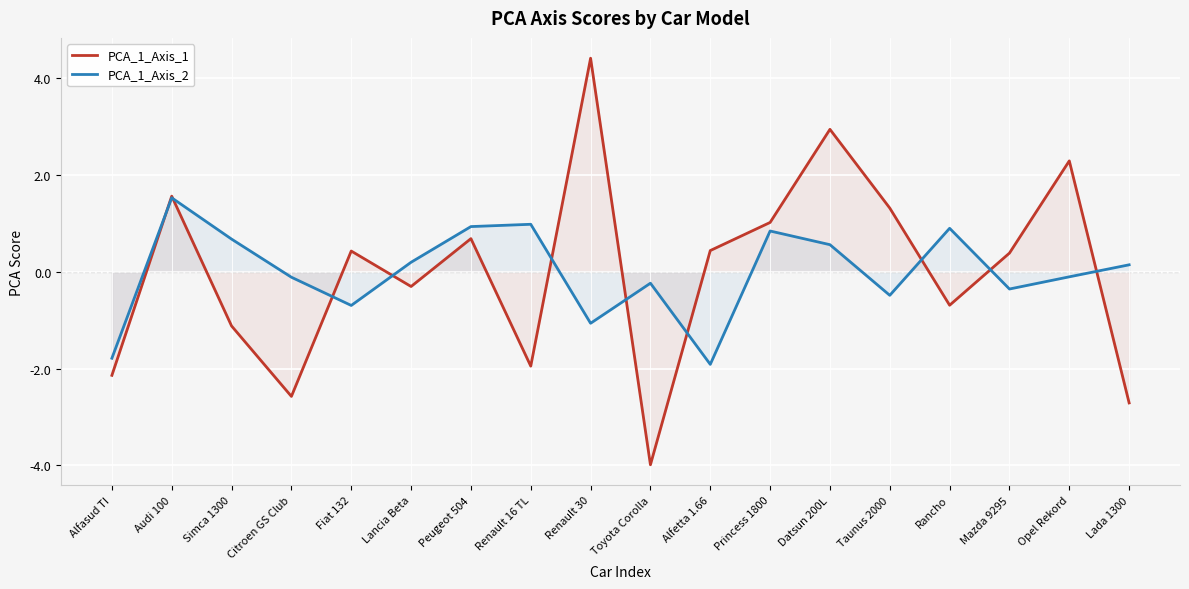

What is the label of the 2nd point from the right?

Opel Rekord